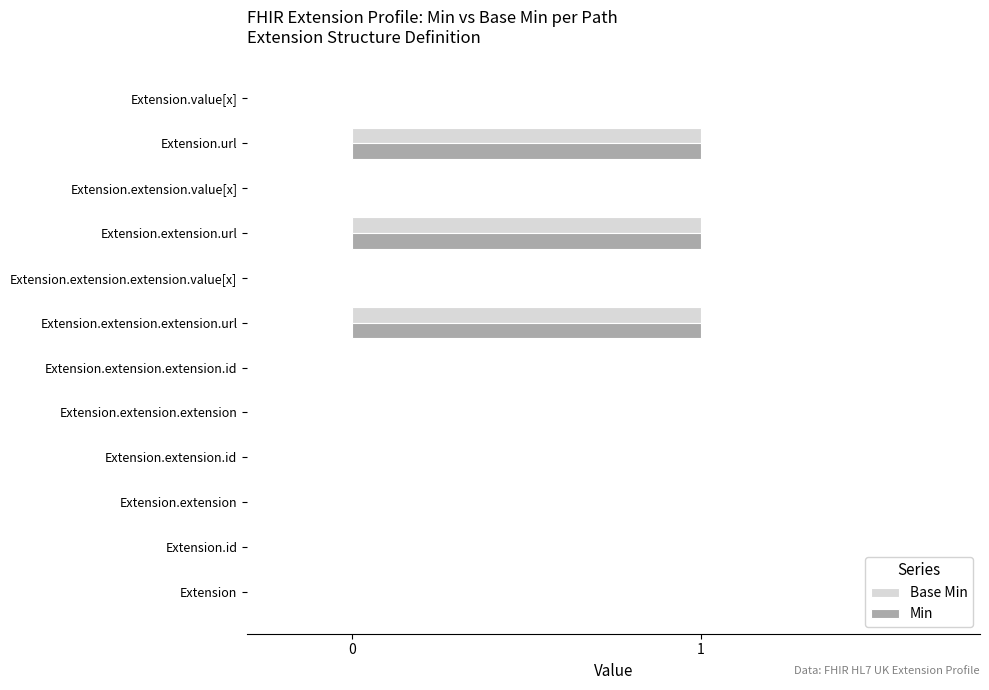

Is it true that Base Min equals -1 at Extension.extension?

False